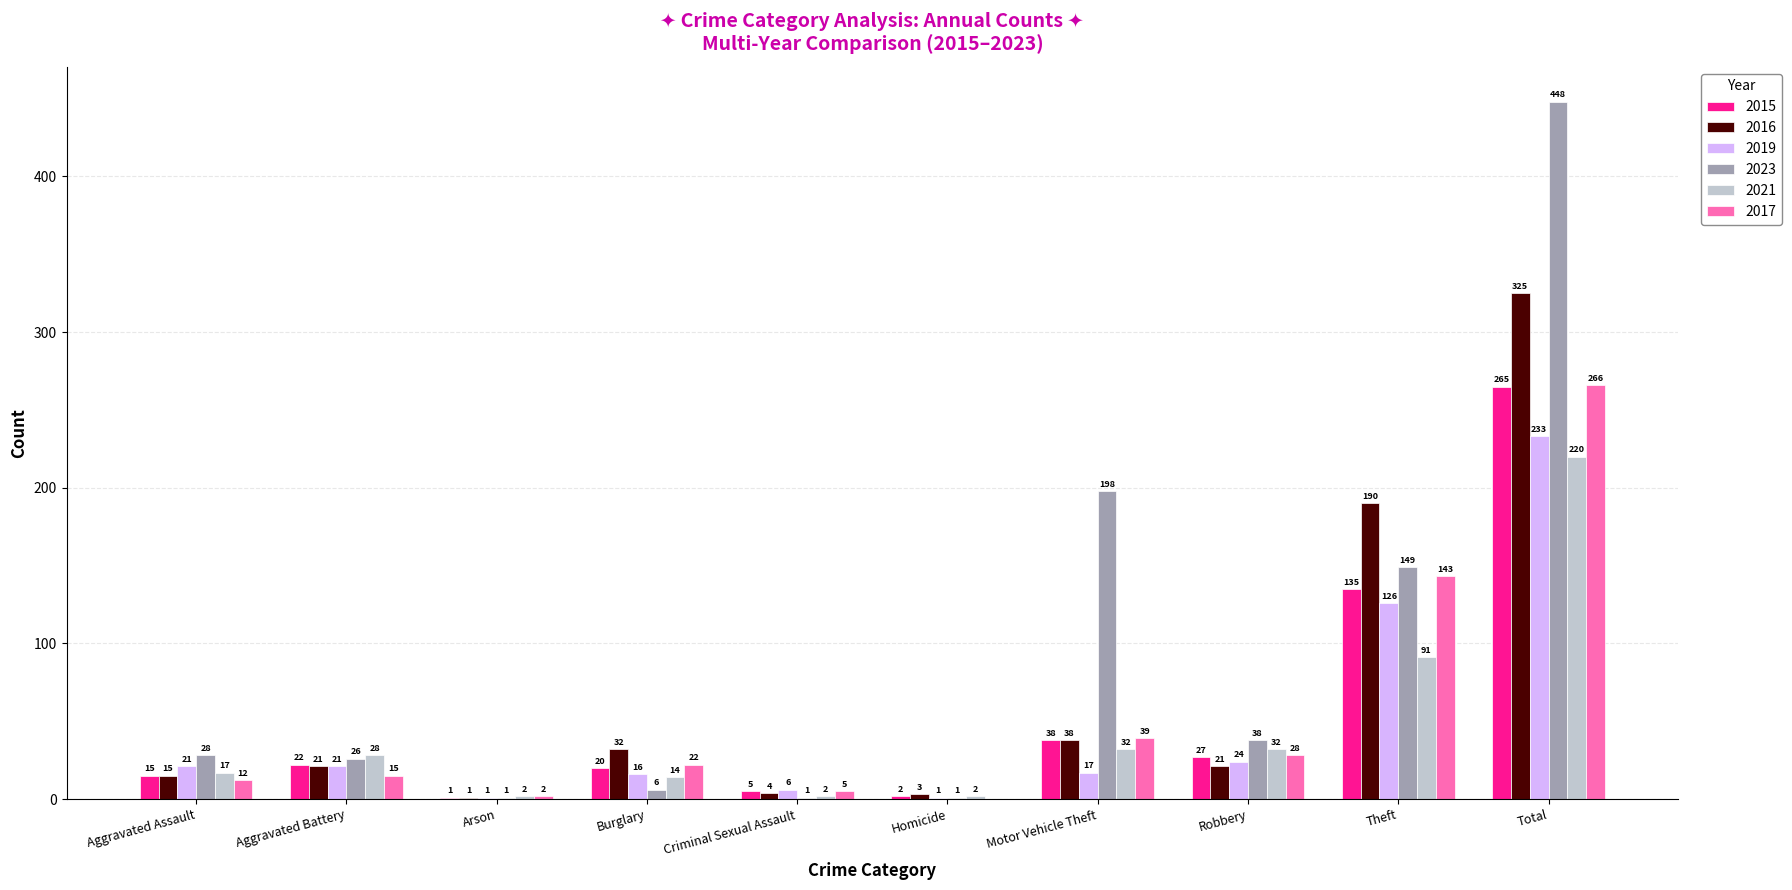

How many distinct data groups are displayed?

6